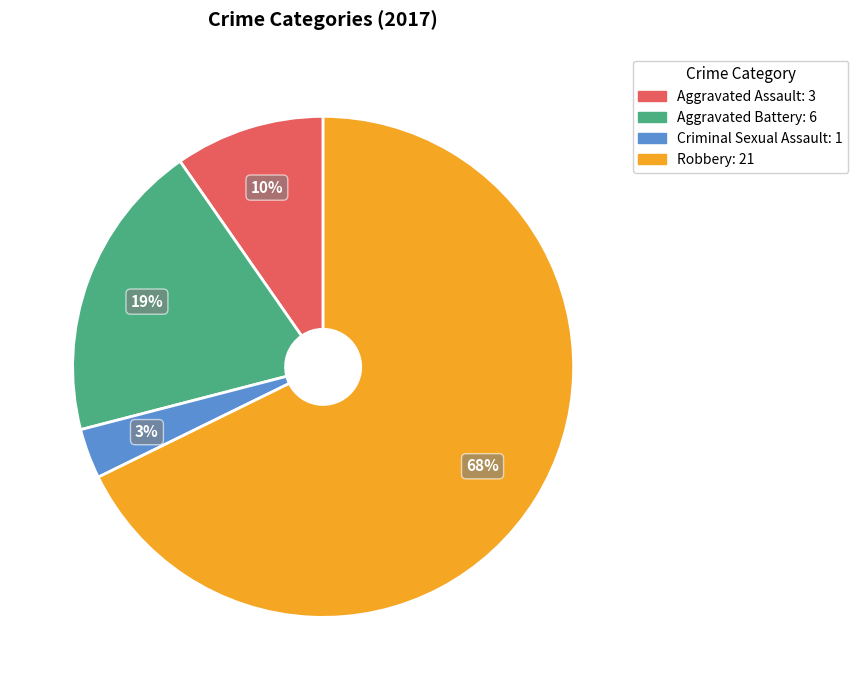

Count the number of slices in the pie.

4